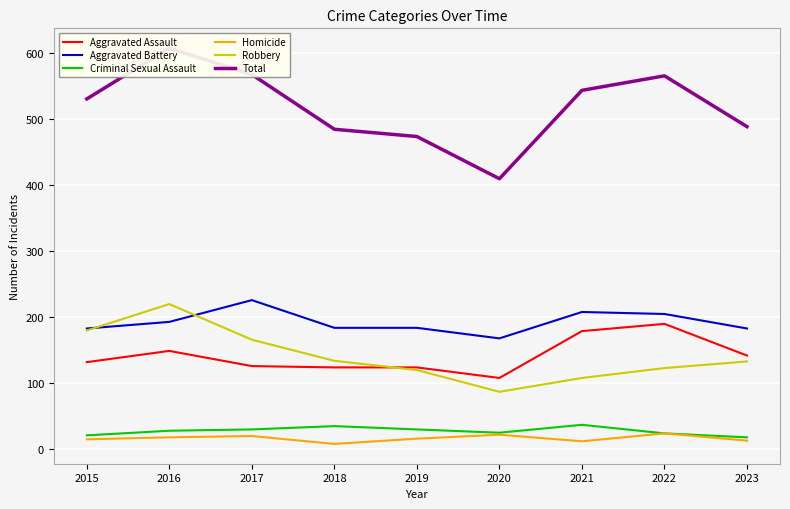

What is the minimum value for Robbery?

87